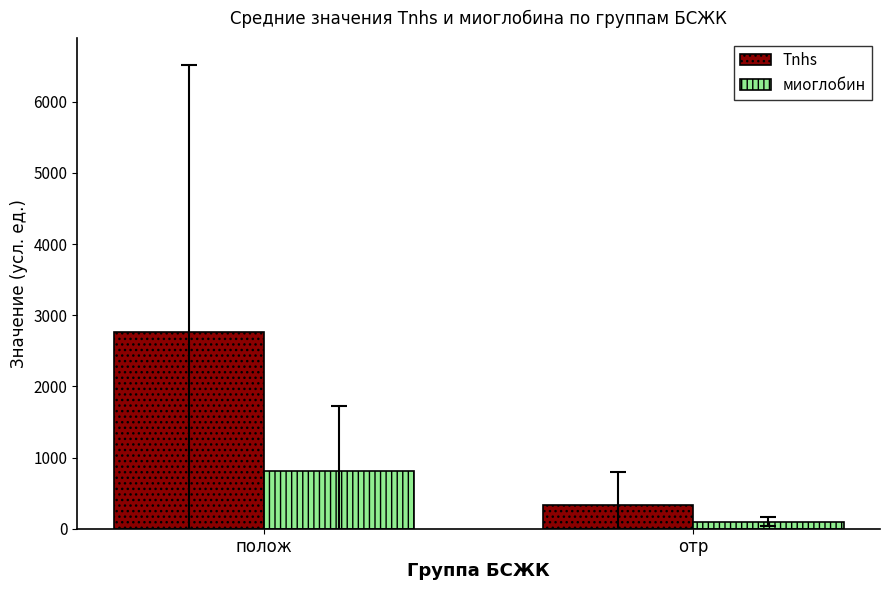

What is the difference between the highest and lowest values at отр?

232.0